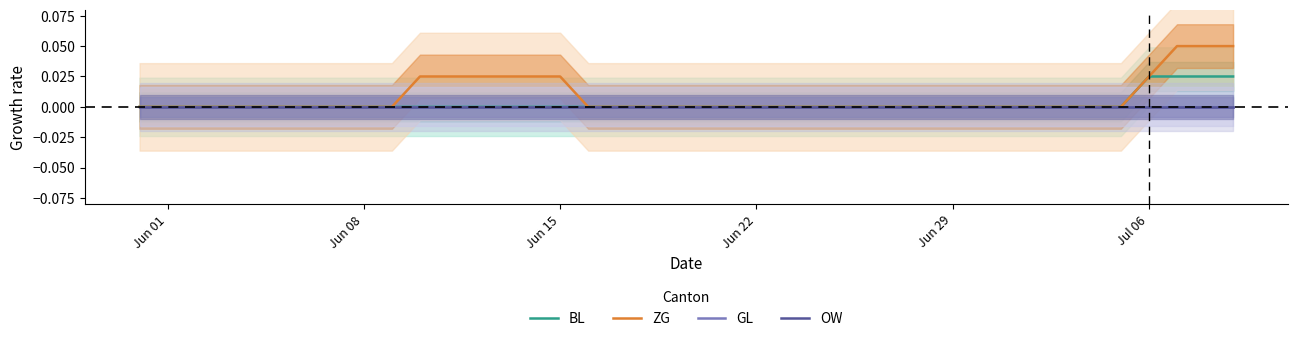

True or false: BL and GL intersect in this chart.

False